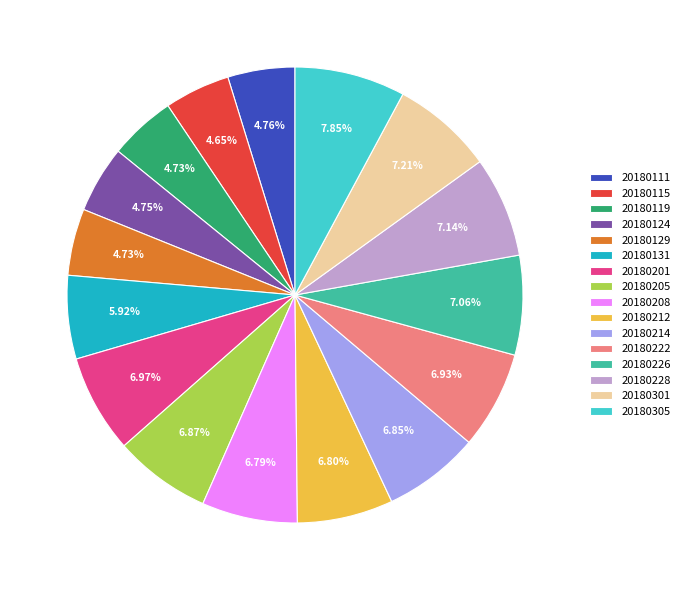

Between 20180119 and 20180212, which is larger?

20180212